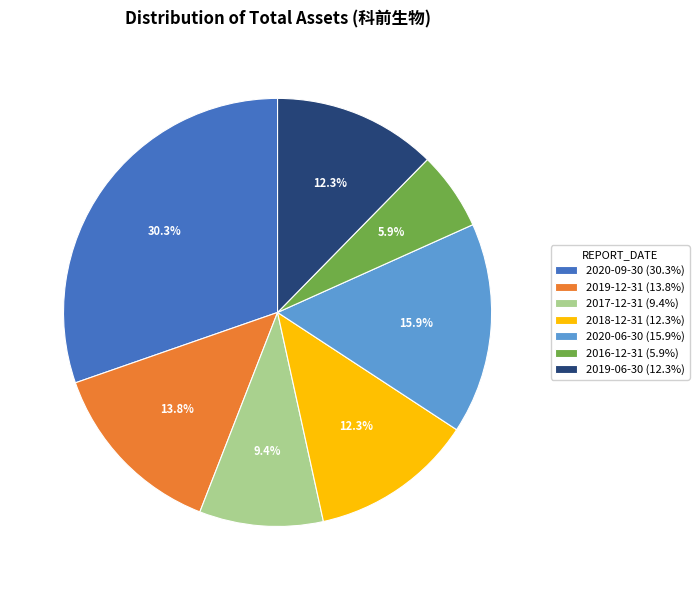

Which has a higher value, 2019-12-31 (13.8%) or 2019-06-30 (12.3%)?

2019-12-31 (13.8%)